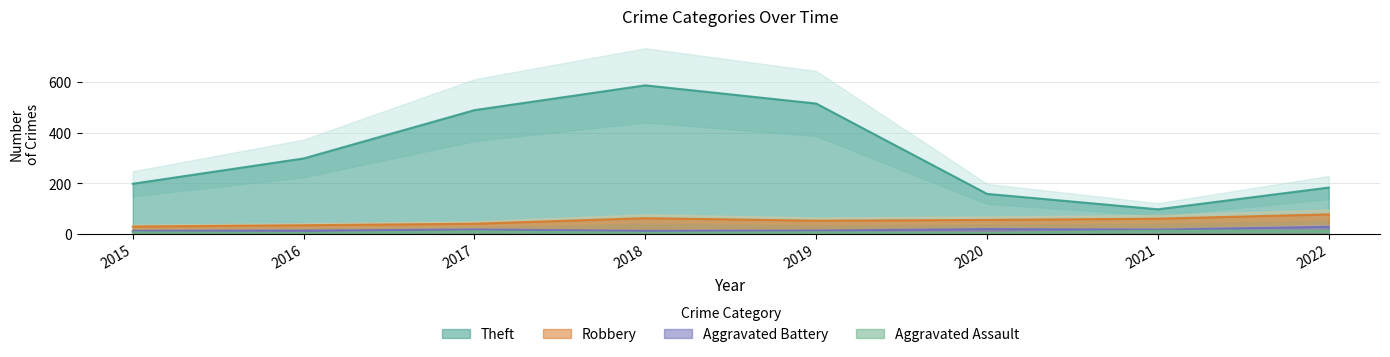

Does the chart have visible grid lines?

Yes